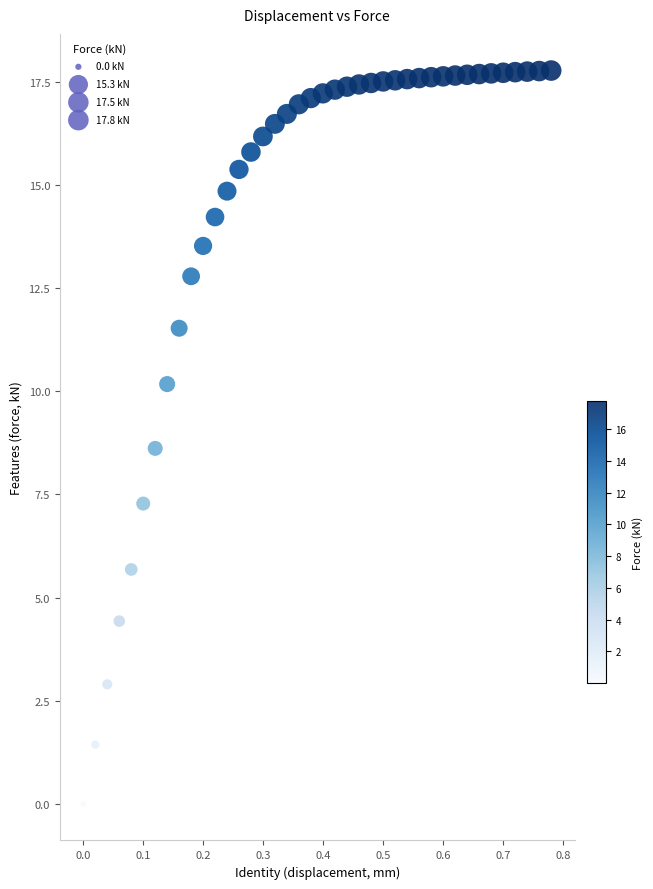

What is the range of Y values (max minus min)?

17.8